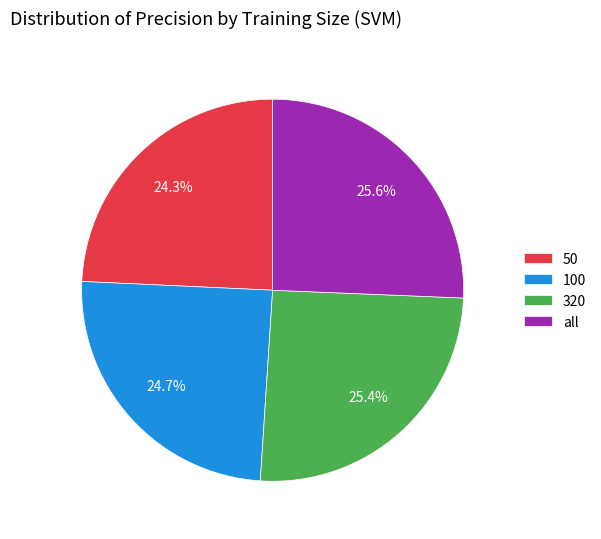

To the nearest percent, what portion does 50 represent?

24%